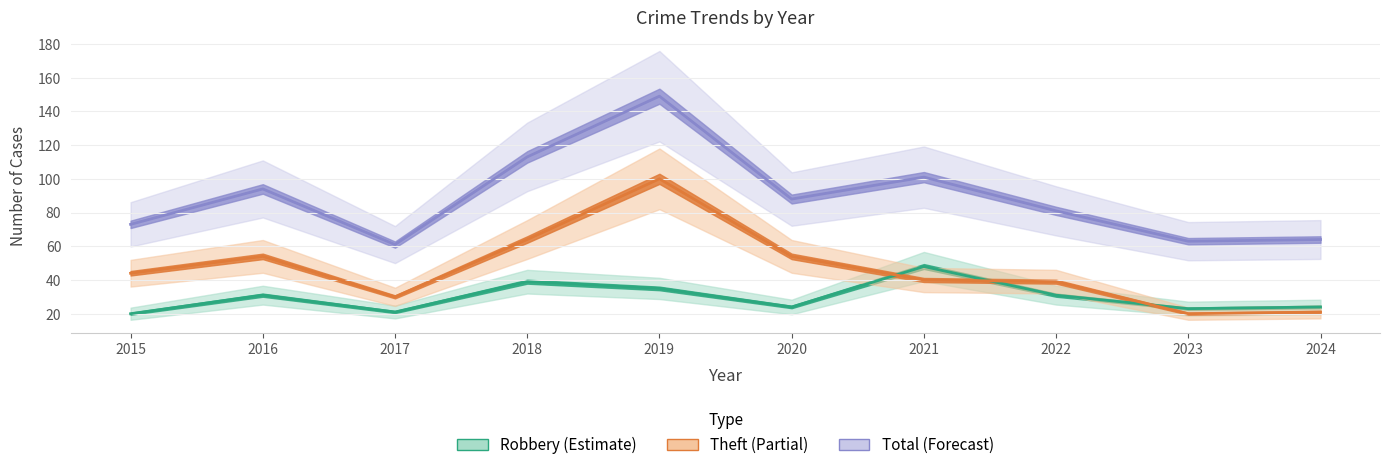

How many data points does each series have?

10